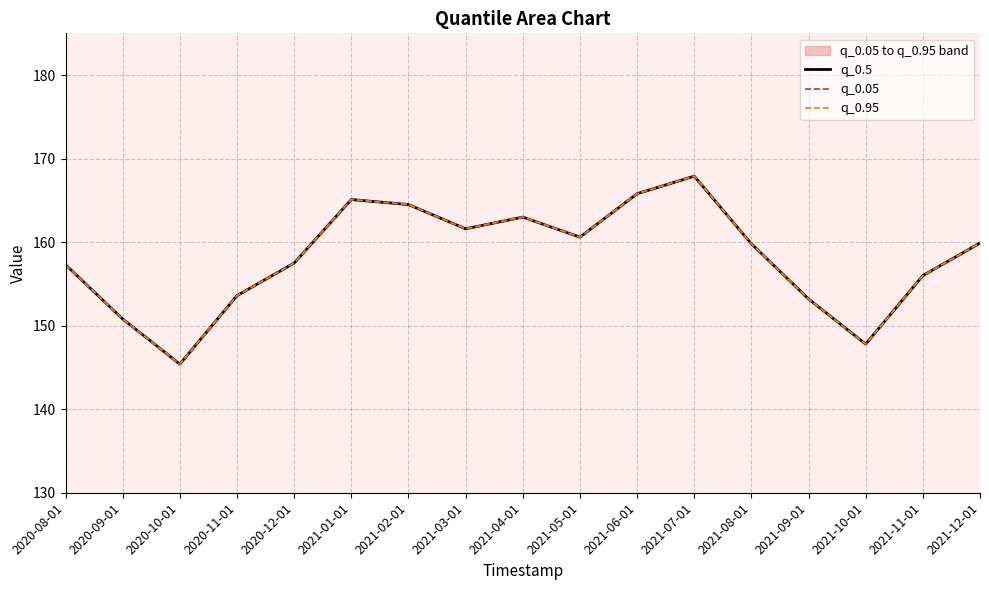

Which series has the largest range (max minus min)?

q_0.5